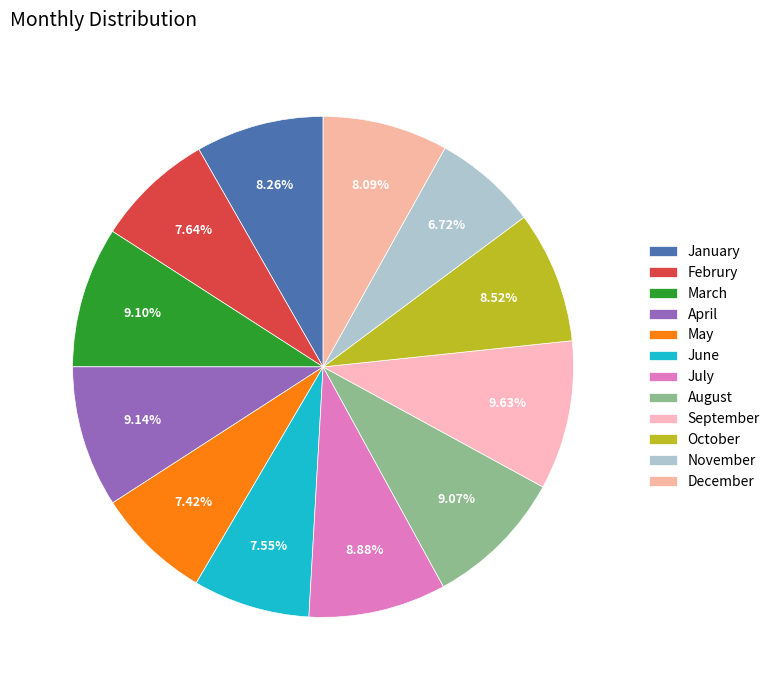

How many segments does this pie chart have?

12